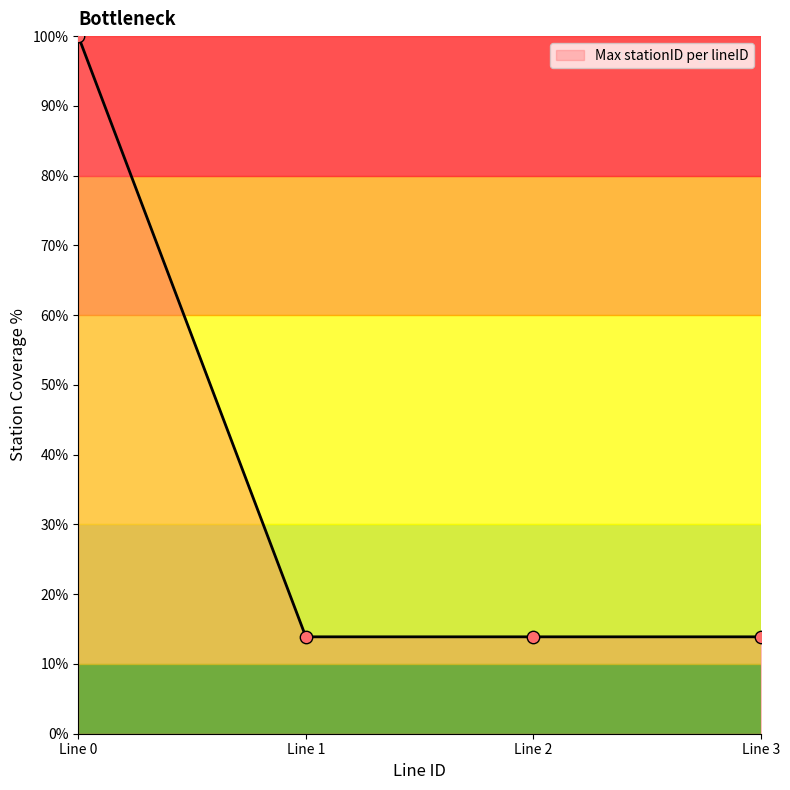

What is the maximum value for Max stationID per lineID?

100.0